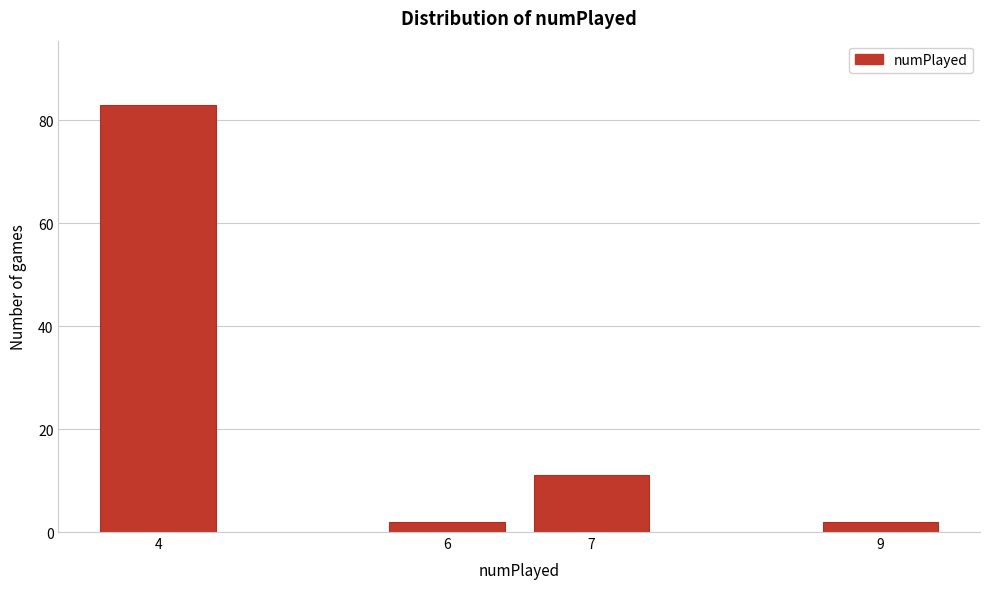

Reading left to right, transcribe all the data shown in this chart.

83	2	11	2